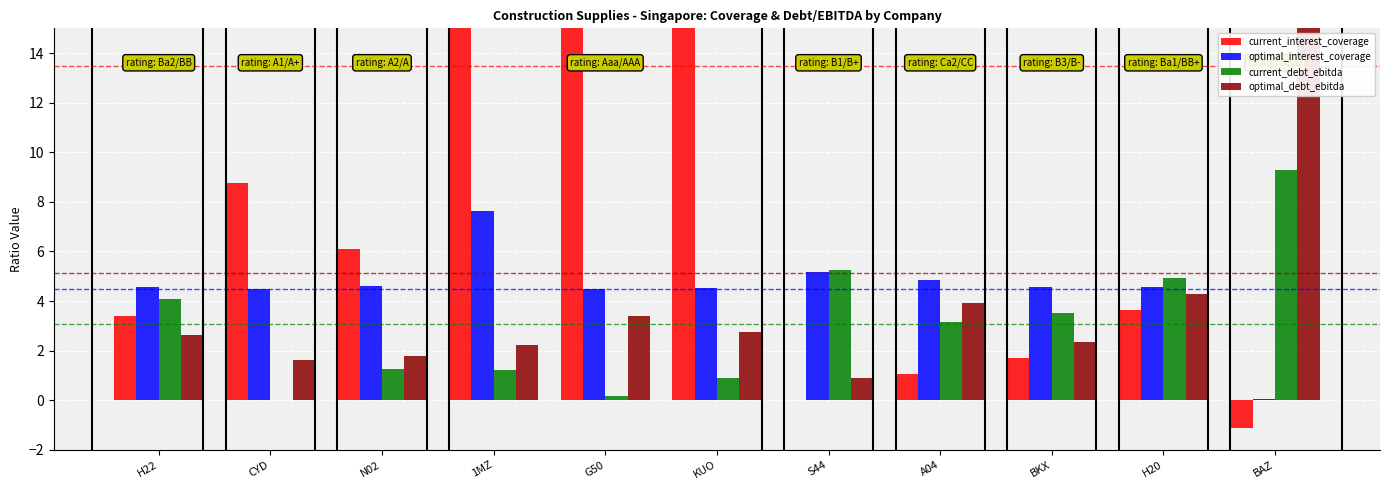

Is the value of current_interest_coverage at N02 greater than the value of optimal_debt_ebitda at BAZ?

No